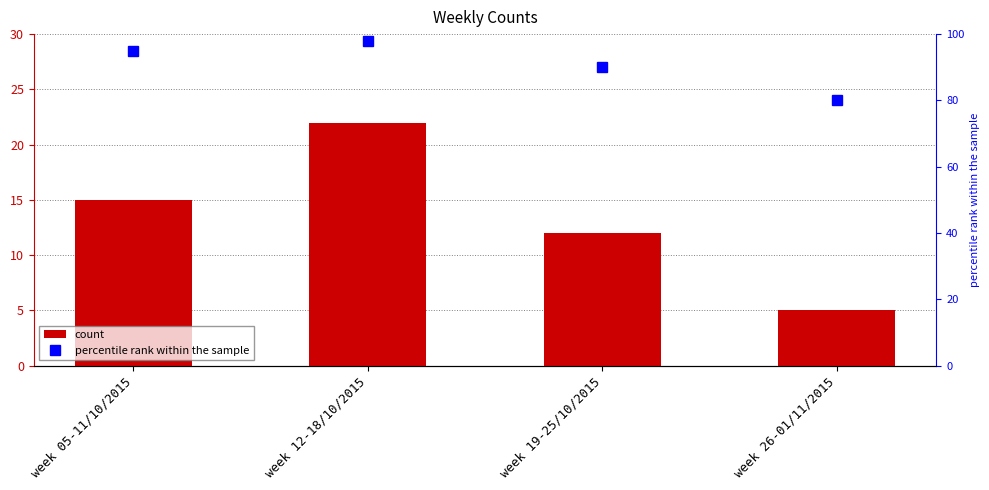

Between week 12-18/10/2015 and week 19-25/10/2015, which series saw the biggest shift?

count